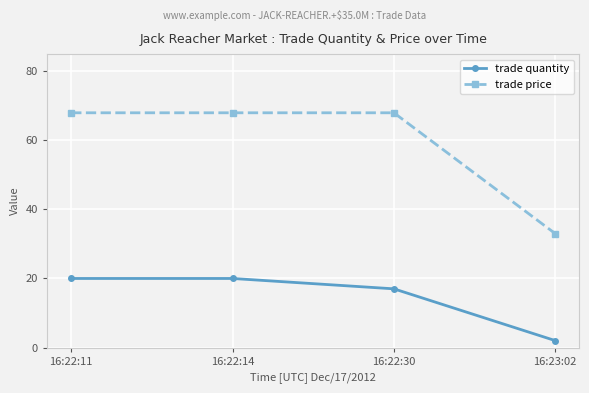

What is the label of the 3rd point from the right?

16:22:14